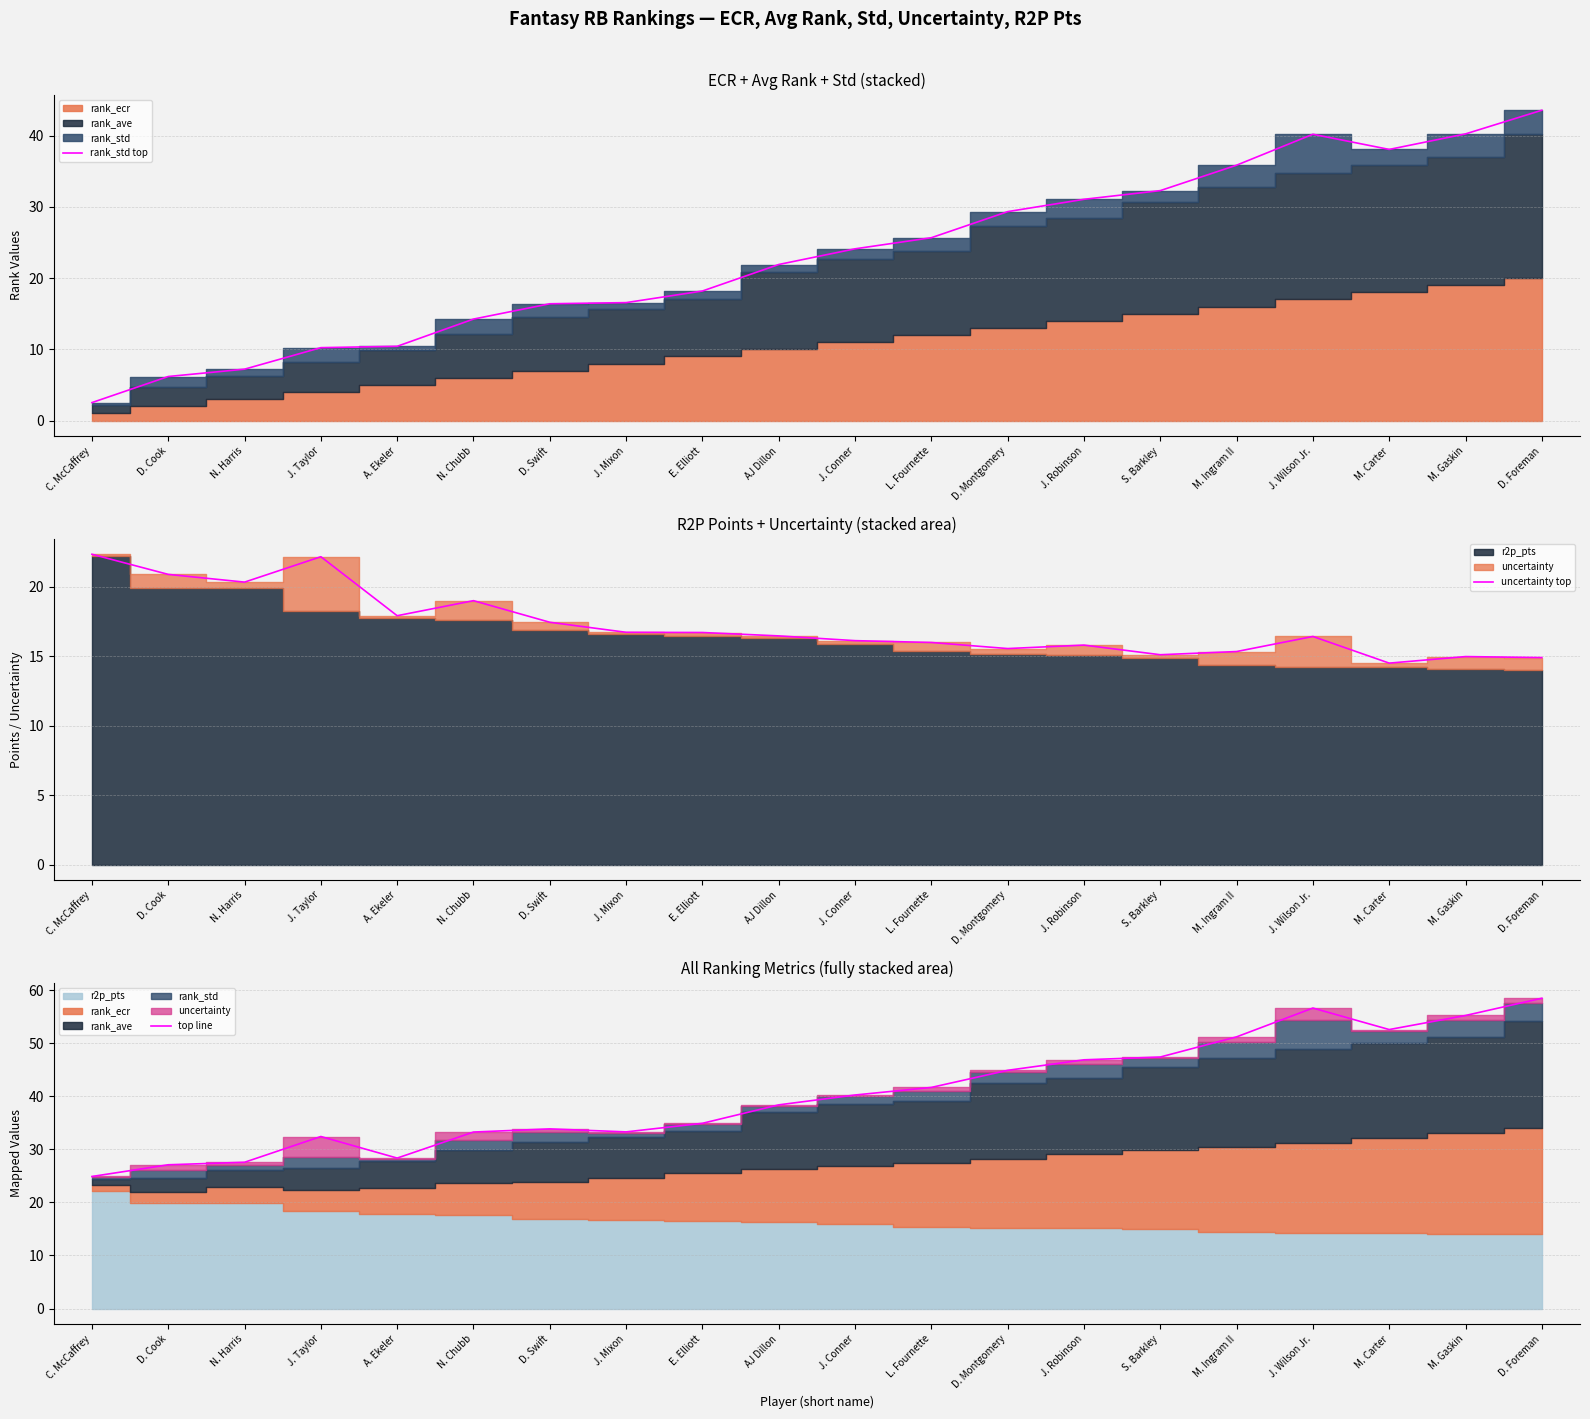

List the series in order of their overall mean, highest first.

top line, rank_std top, uncertainty top